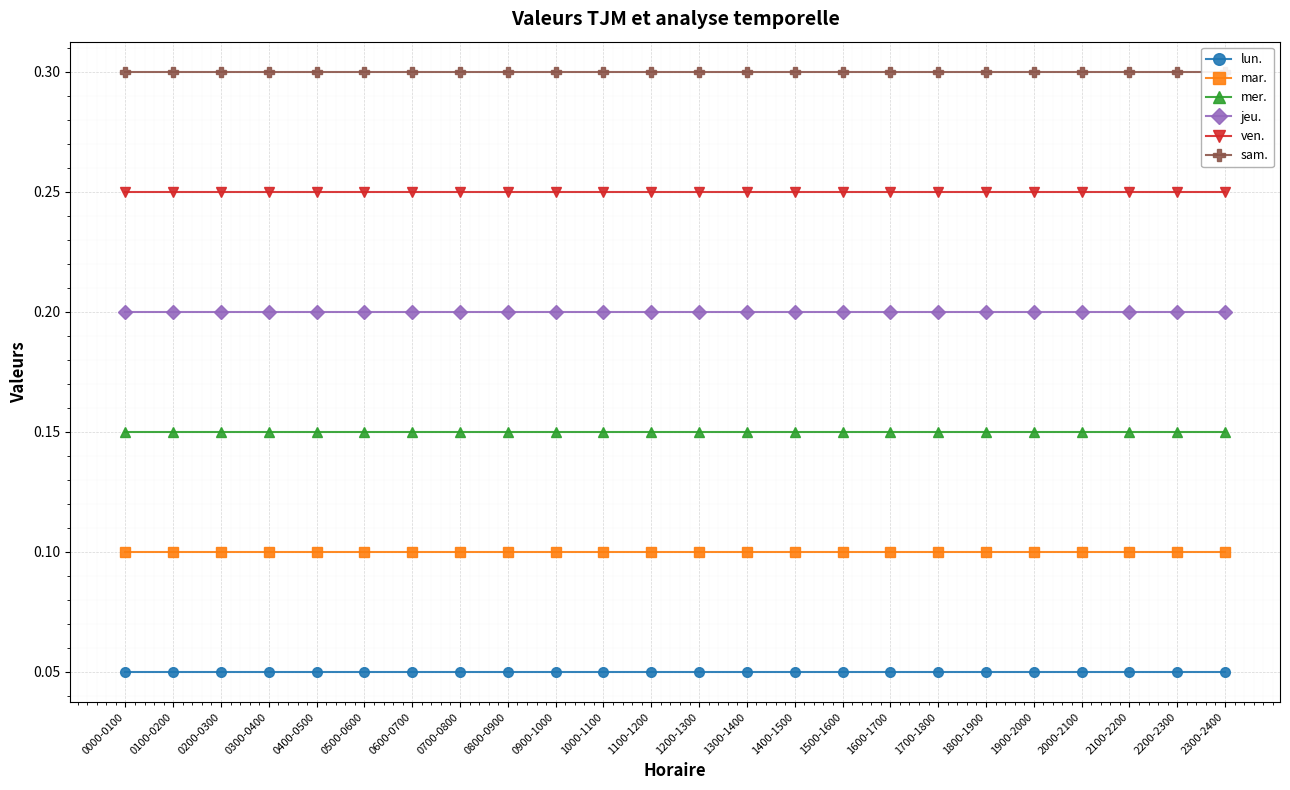

What is the greatest value displayed?

0.3